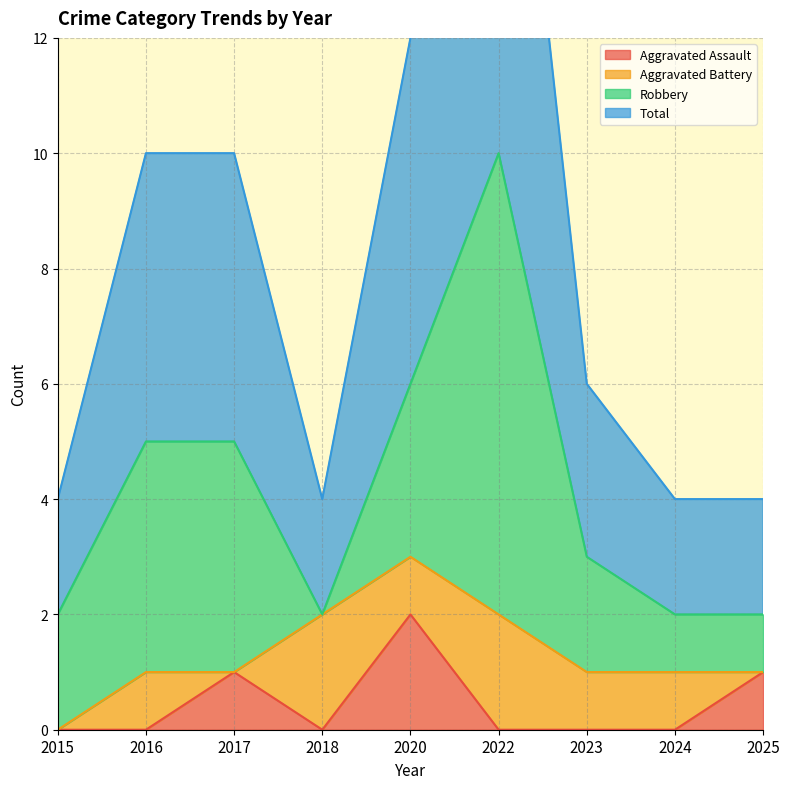

True or false: Aggravated Assault has a value of 2 at 2020.

True